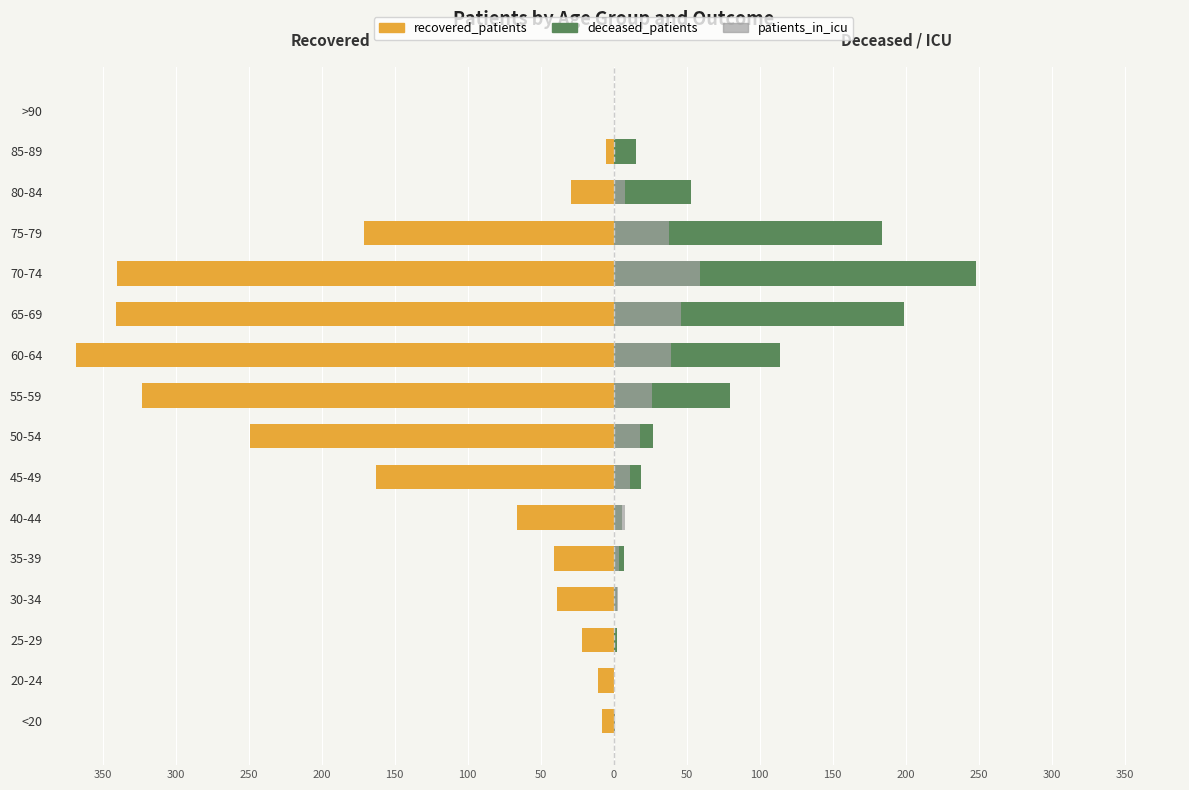

The value of deceased_patients at 70-74 is 103. True or false?

False